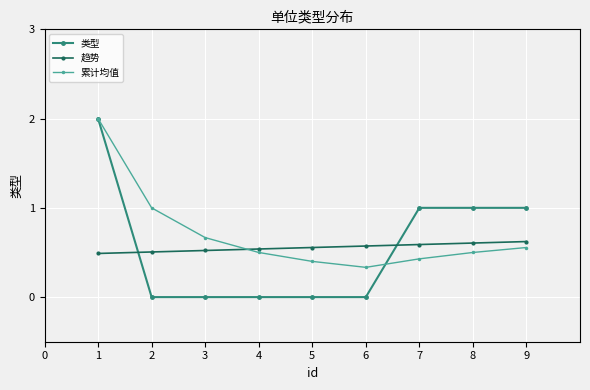

How many 类型 values are between 0 and 1?

8